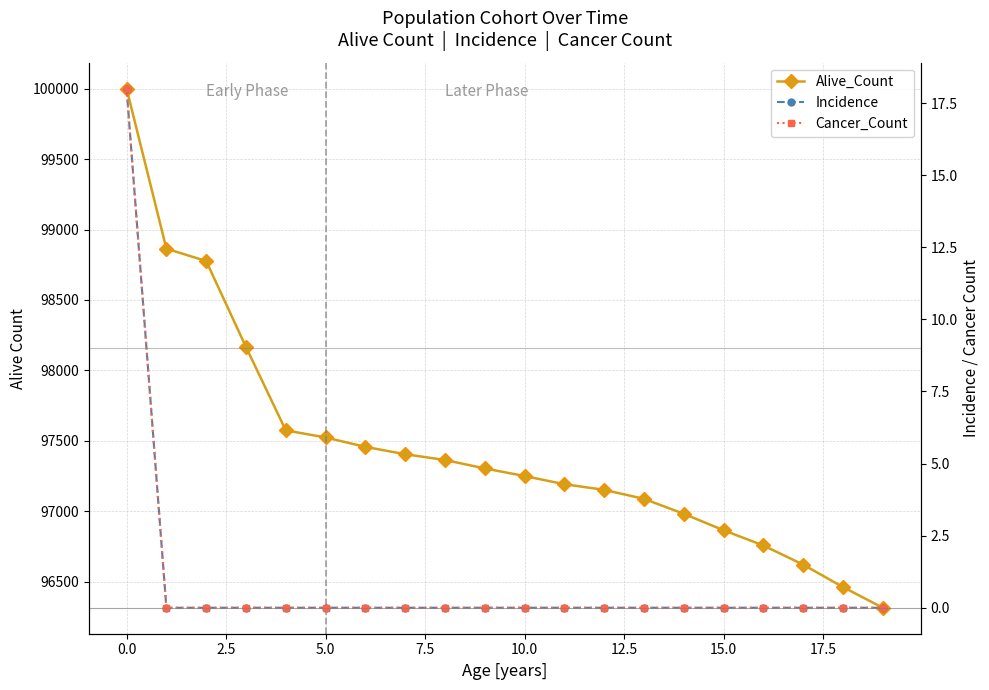

How many data points in Alive_Count are less than 97304?

10